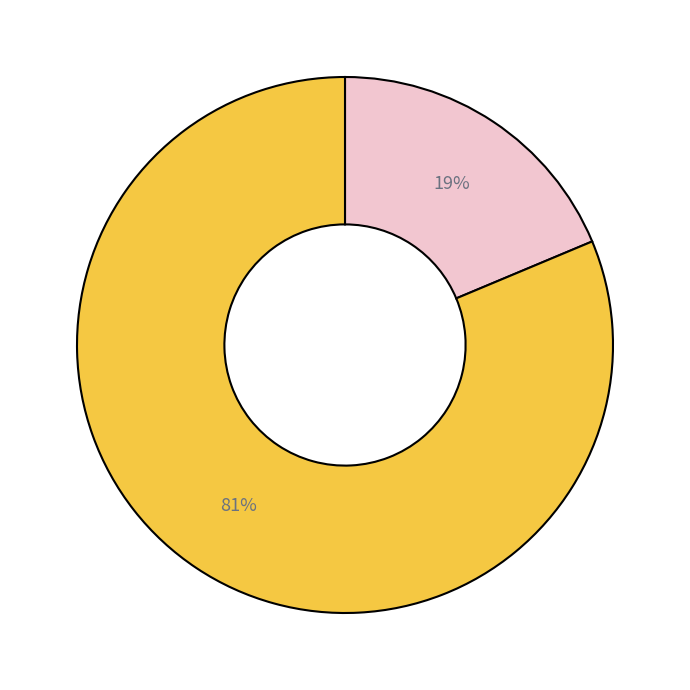

Does any single category account for the majority?

Yes